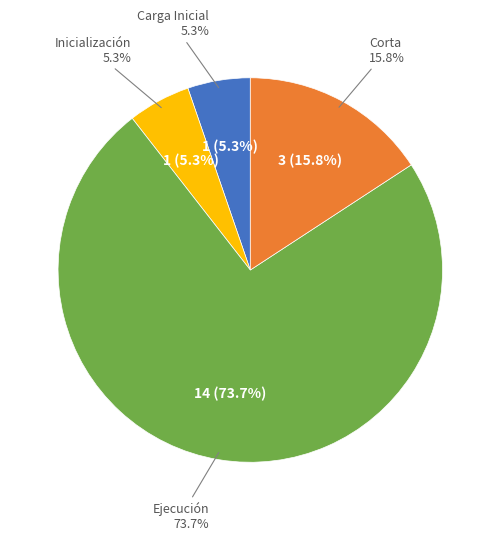

Which category has the smallest portion of the pie?

Carga Inicial